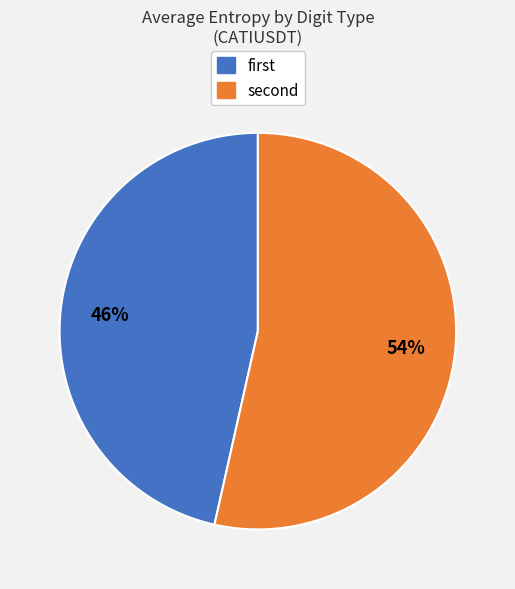

Is there a majority slice in this chart?

Yes